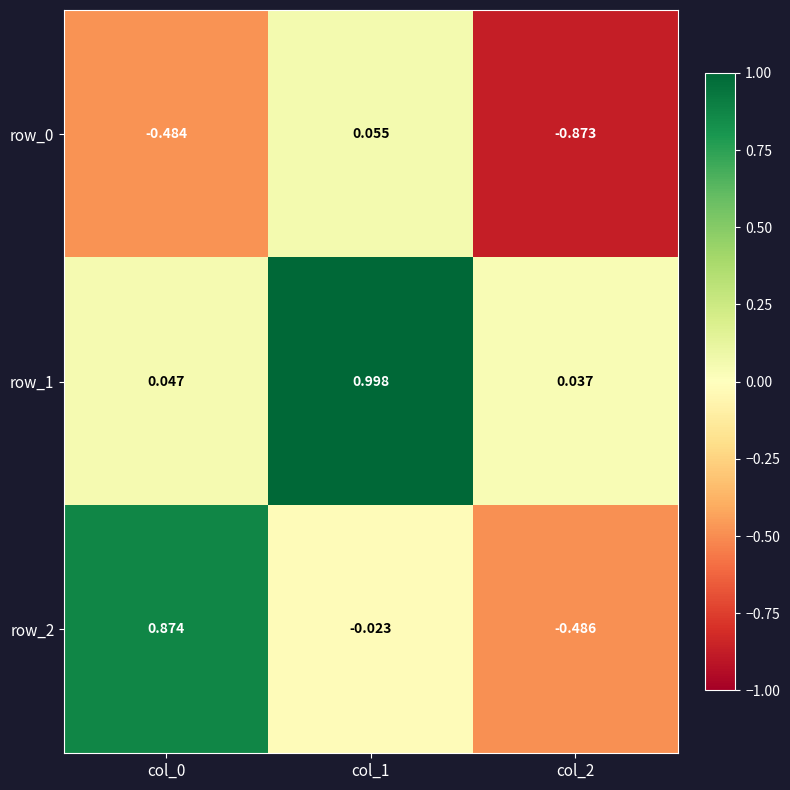

At how many categories does at least one series exceed 0?

3